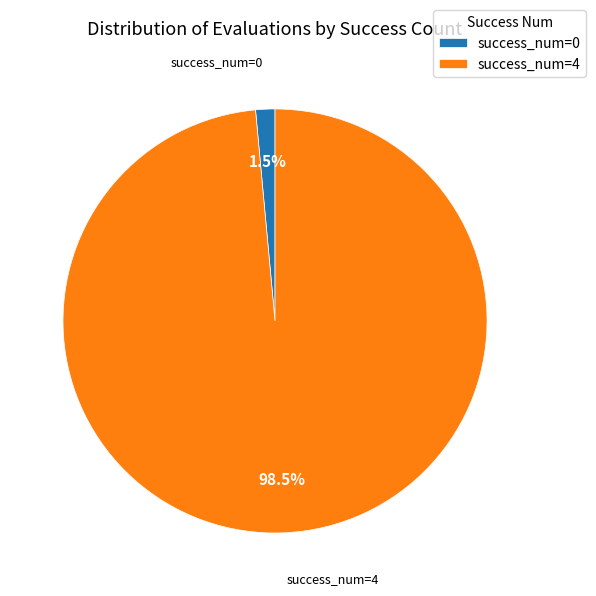

Combined, do success_num=0 and success_num=4 account for over 50%?

Yes